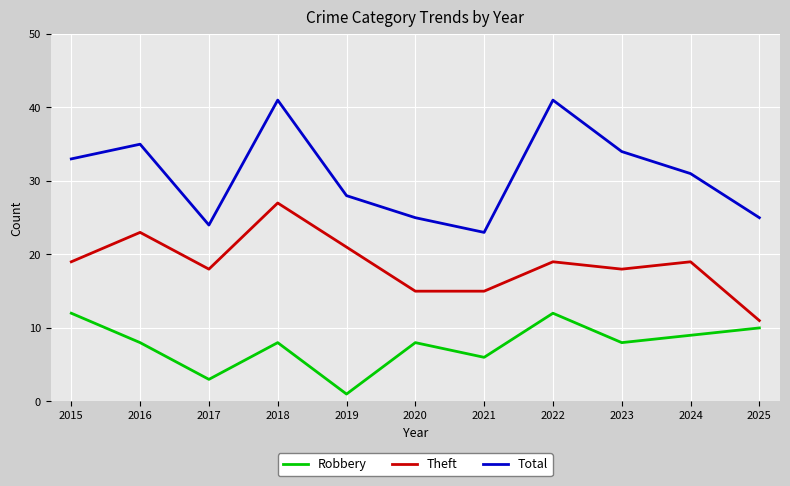

What is the greatest value displayed?

41